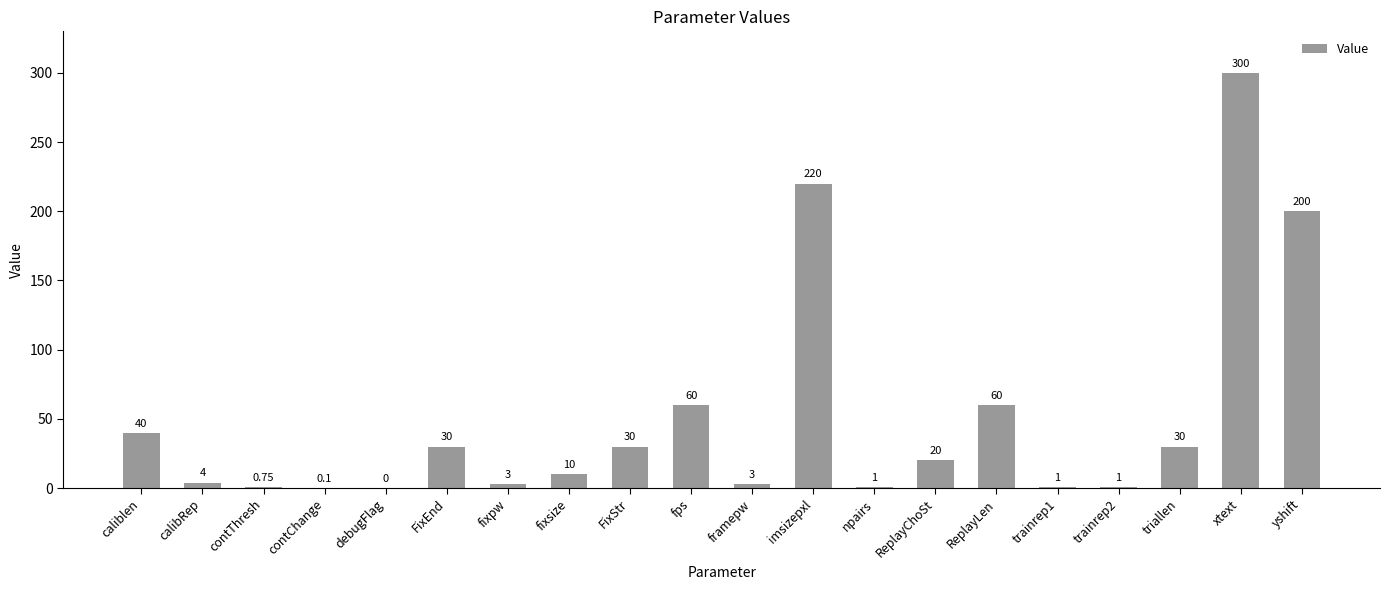

What is the sum of the values at imsizepxl and fixsize?

230.0